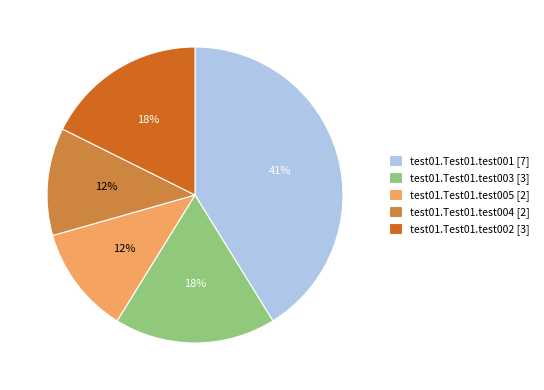

What percentage is the test01.Test01.test003 slice, to the nearest percent?

18%